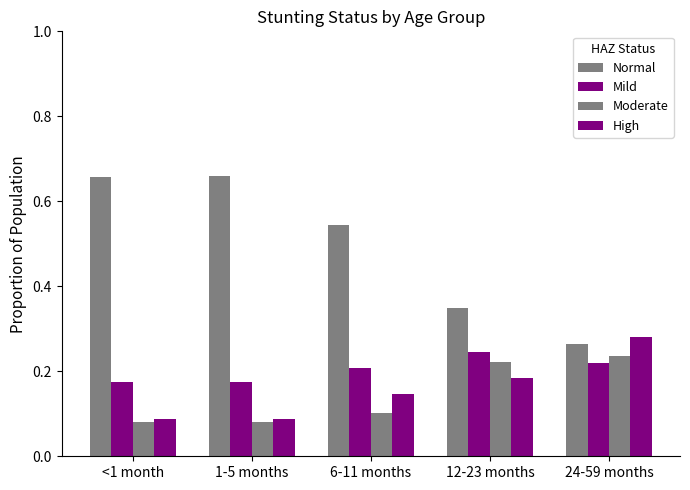

How many bars are there in total?

20